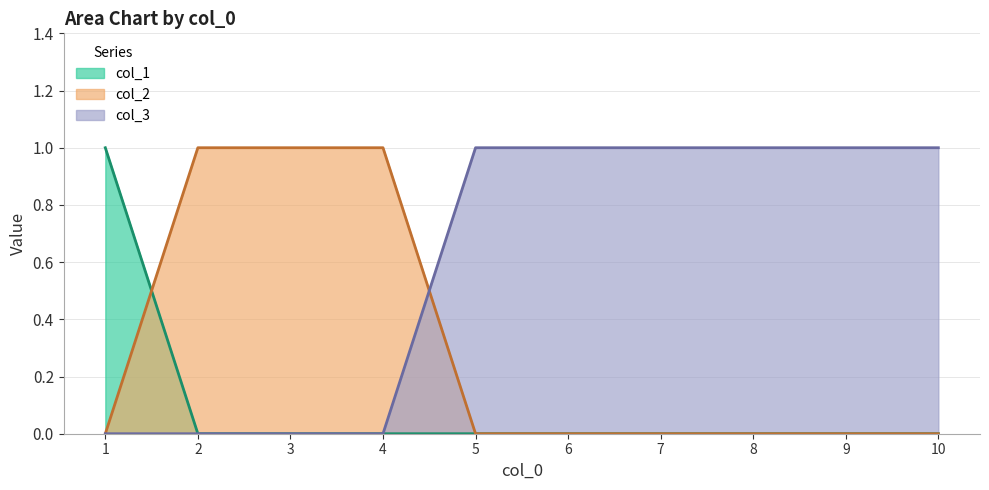

List the series in order of their peak value, lowest first.

col_1, col_2, col_3